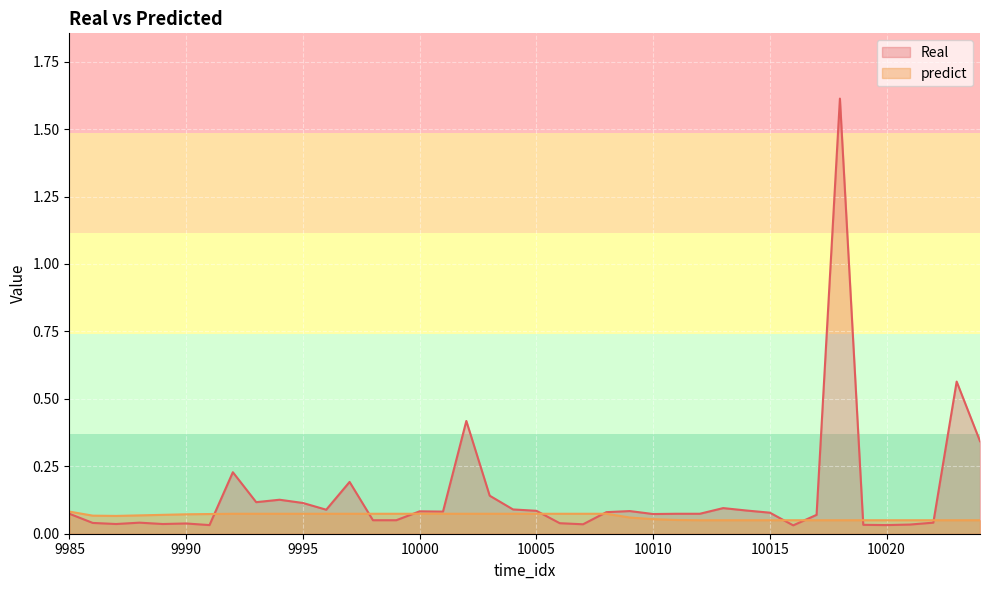

In Real, how many points are lower than both neighbors (excluding endpoints)?

10